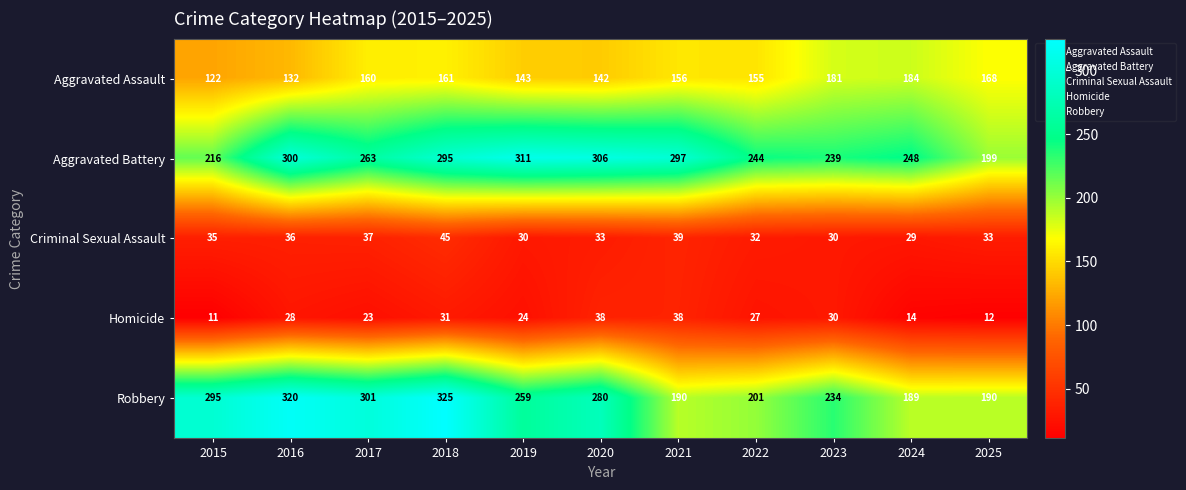

What is the difference between the maximum and minimum values in the Robbery series?

136